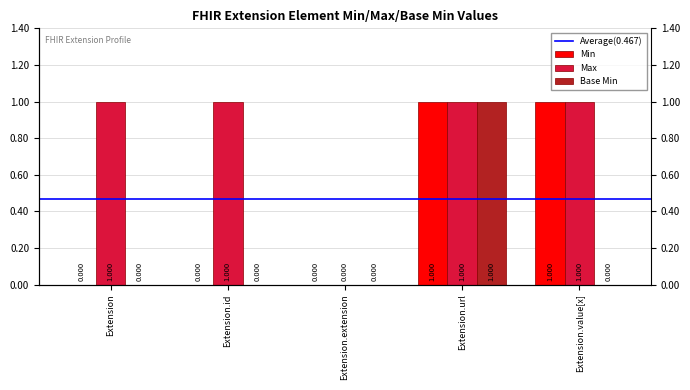

Reading left to right, list all the values displayed in this chart.

Min: 0	0	0	1	1
Max: 1	1	0	1	1
Base Min: 0	0	0	1	0